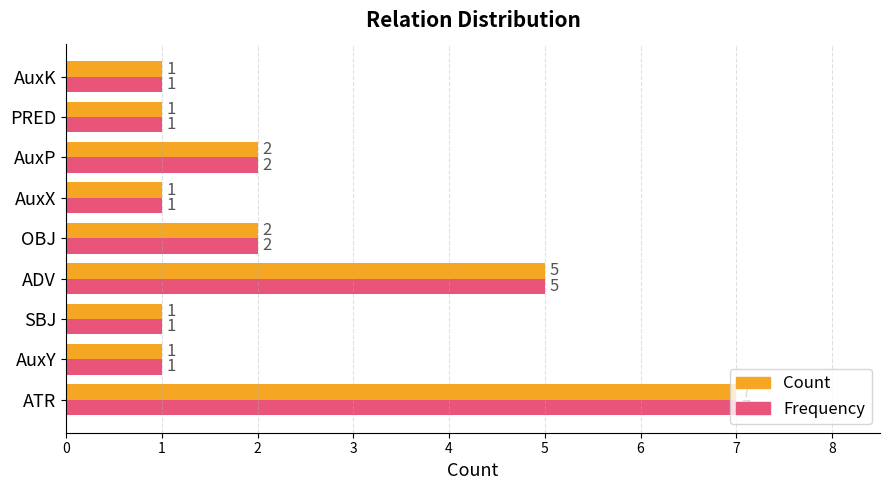

At which label is Count closest to 4?

ADV